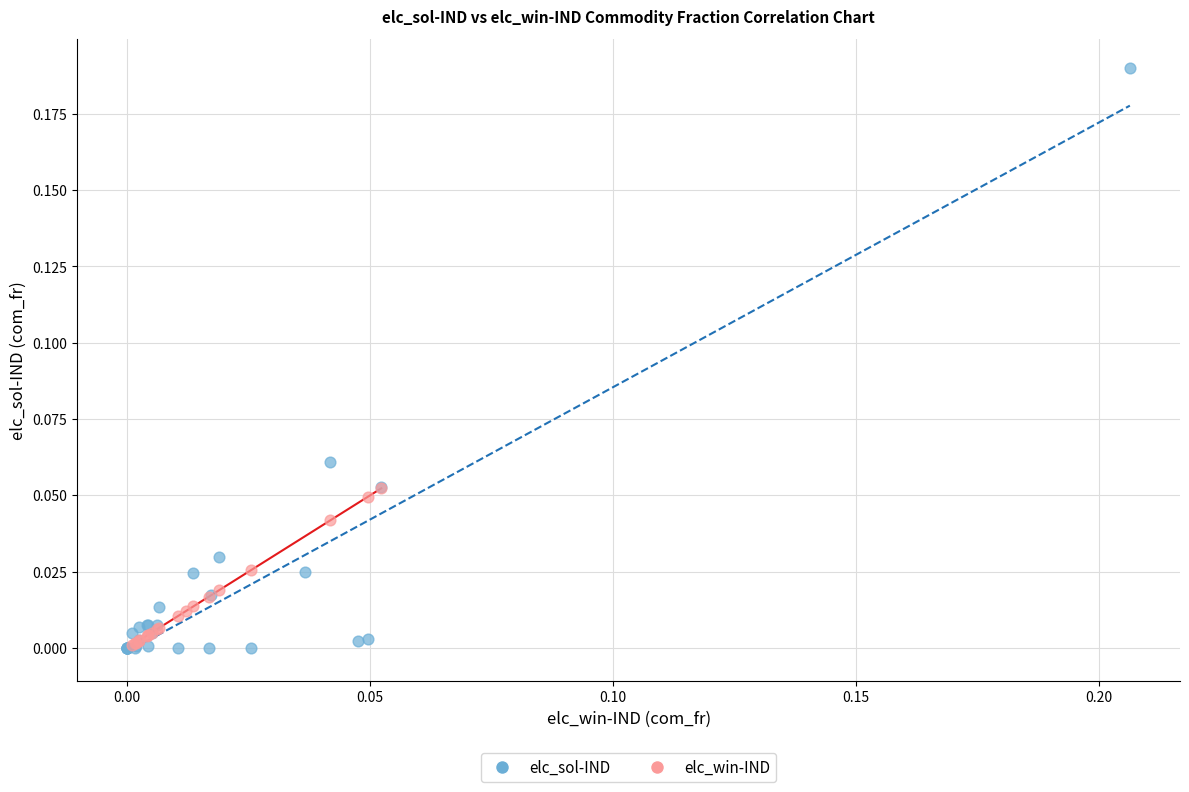

Which series reaches the maximum Y coordinate?

elc_sol-IND